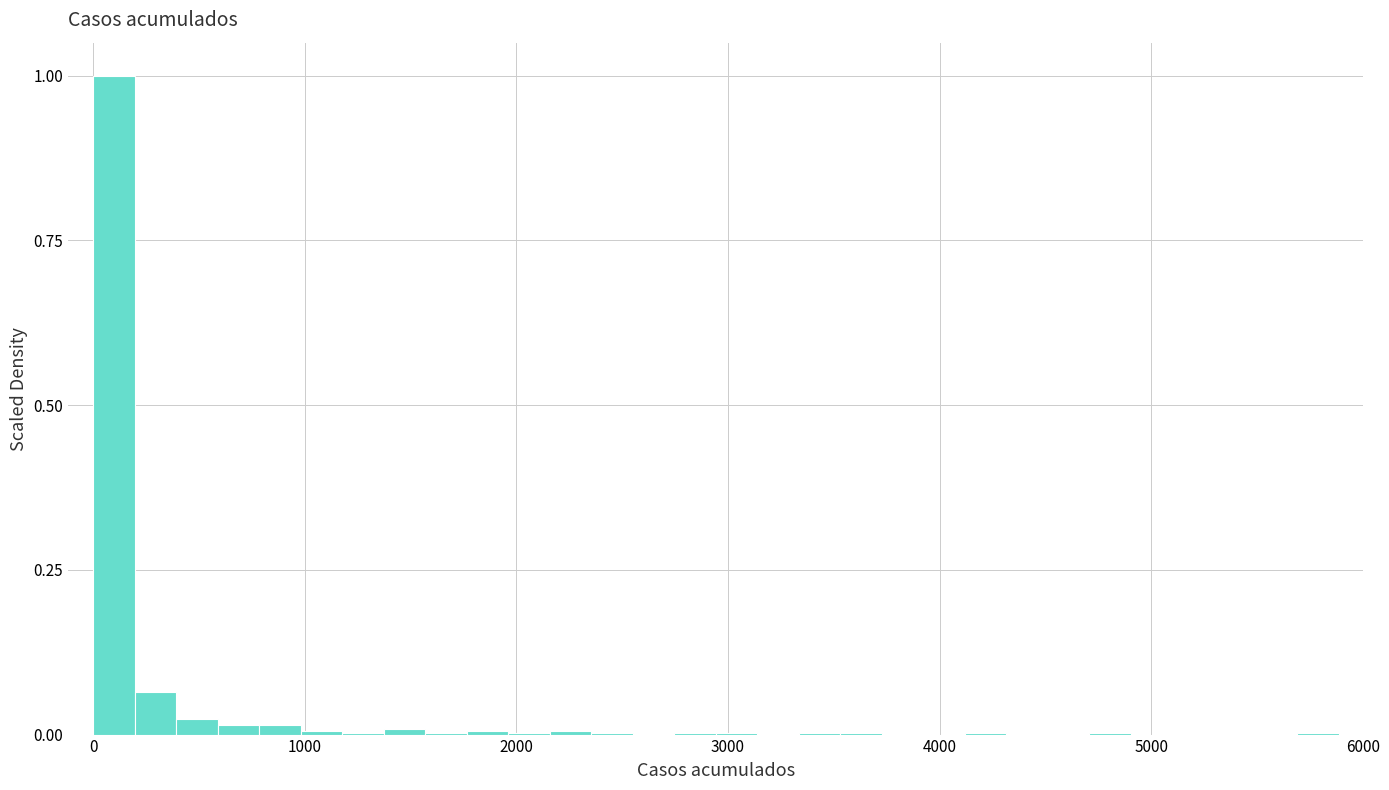

Around what value on the x-axis is the tallest bar? Give the approximate position of its centre, as read against the axis.

100